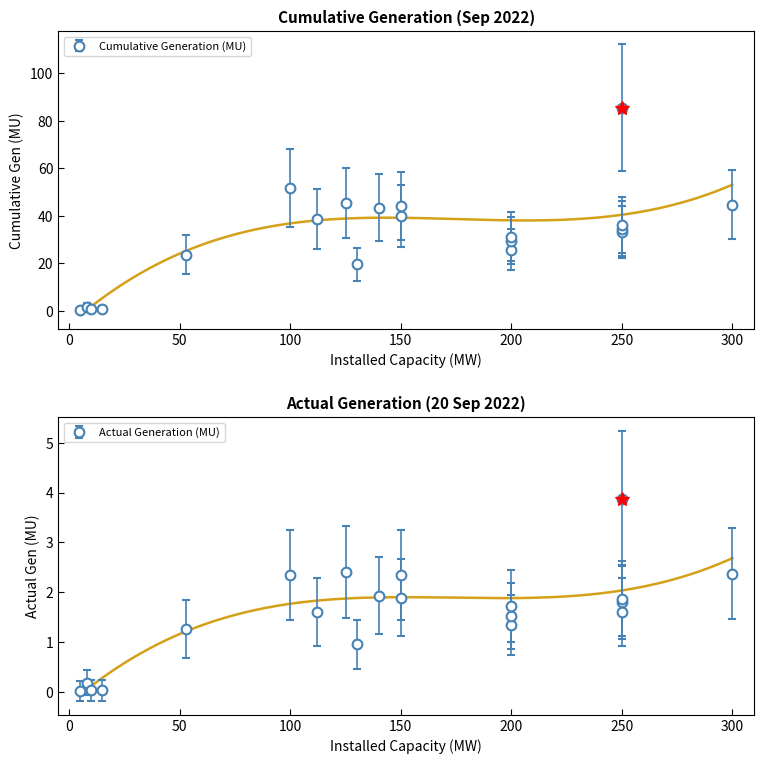

In Actual Generation (MU), how many points are lower than both neighbors (excluding endpoints)?

5